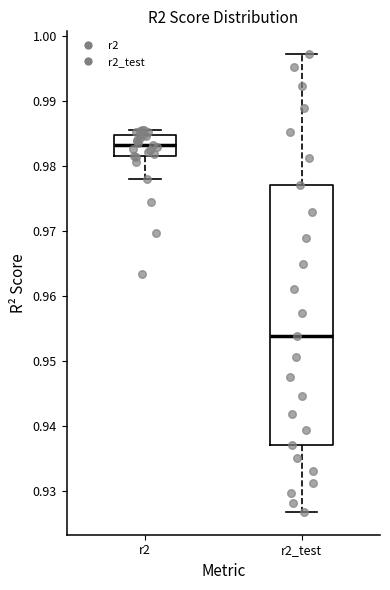

Reading left to right, read every box against the y-axis: the position of its median line, the range the box covers, and the ends of its whiskers. The values are not printed on the chart, so give them approximately, as read against the axis.

r2: median 0.983, box 0.982 to 0.985, whiskers 0.978 to 0.986
r2_test: median 0.954, box 0.937 to 0.977, whiskers 0.927 to 0.997